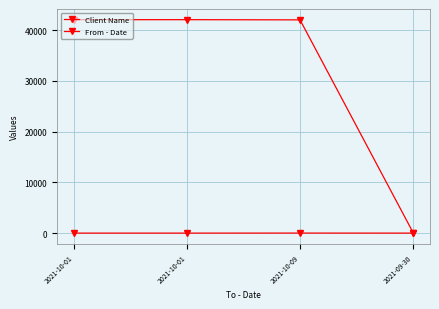

Which category has the highest value in the Client Name series?

2021-10-01